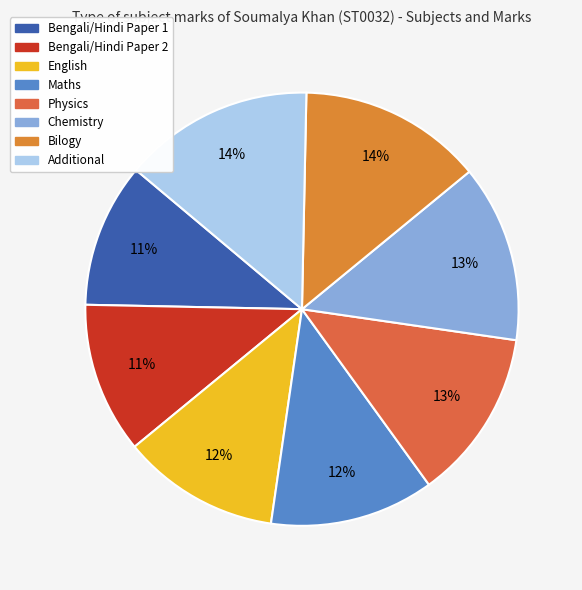

Is it true that Additional is 9% of the pie?

False